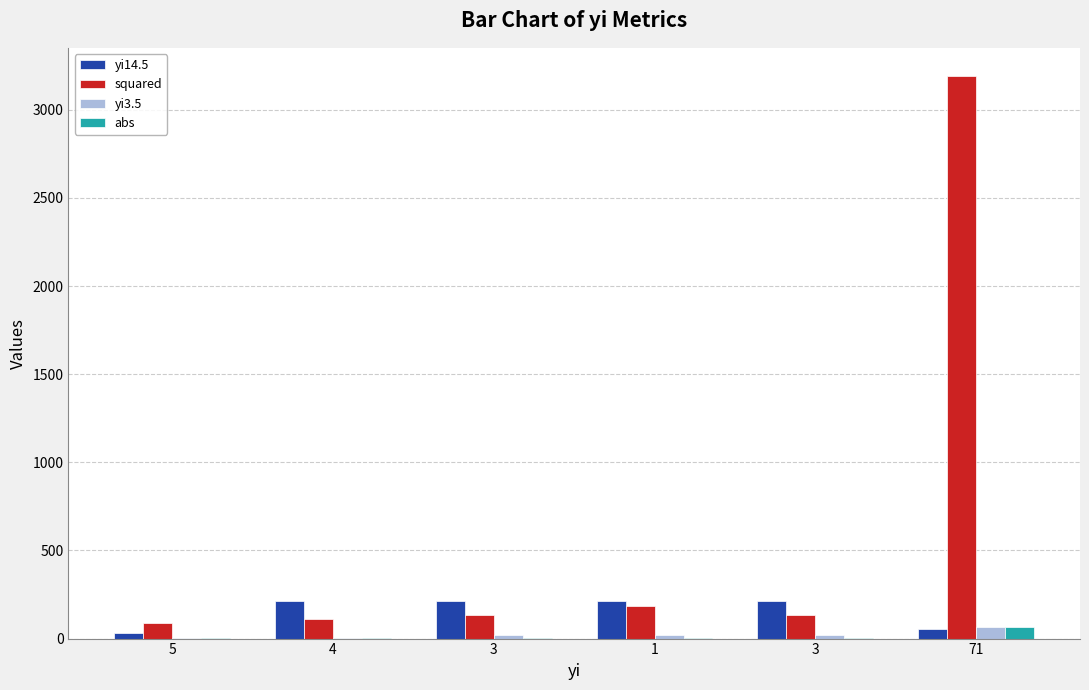

Are the bars horizontal?

No